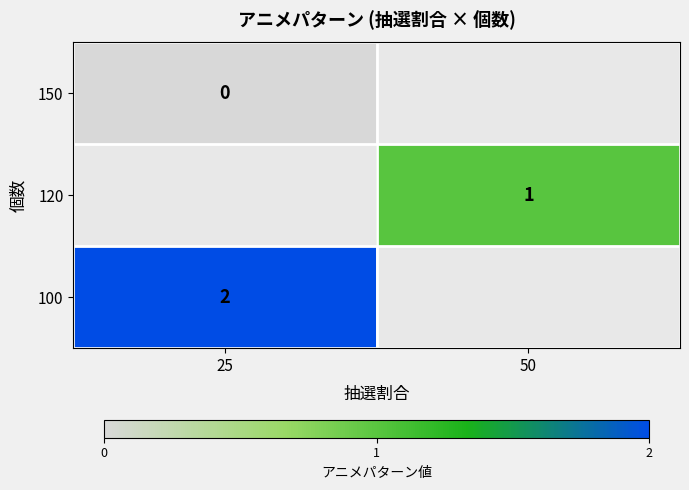

The 100 series shows 2 at 25. True or false?

True